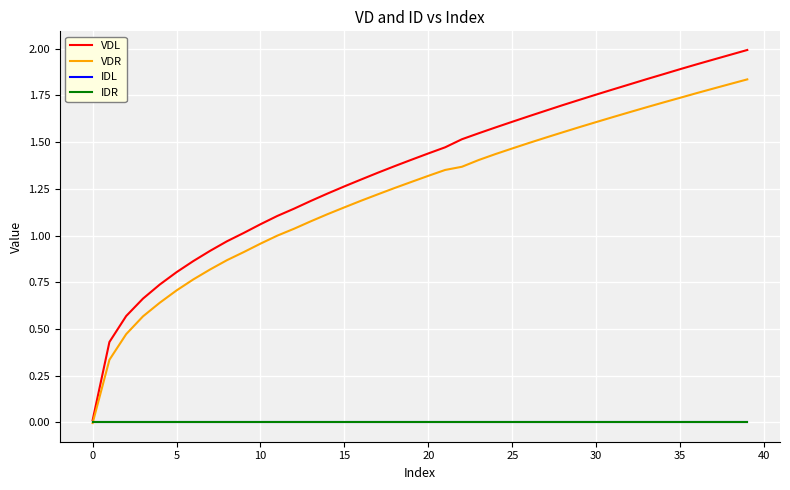

Does the chart have visible grid lines?

Yes